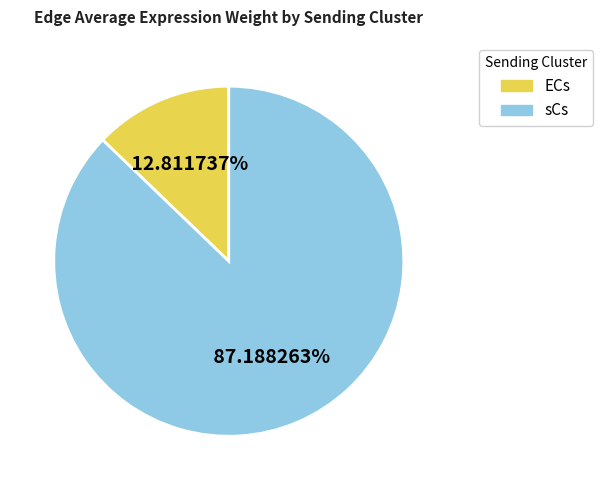

Which category has the smallest portion of the pie?

ECs